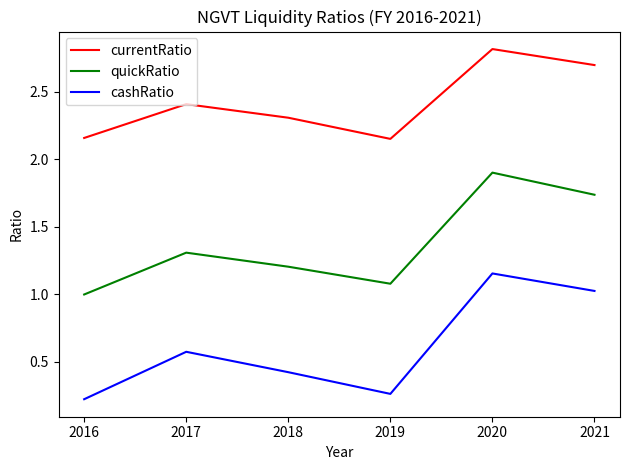

At how many categories does at least one series exceed 0?

6